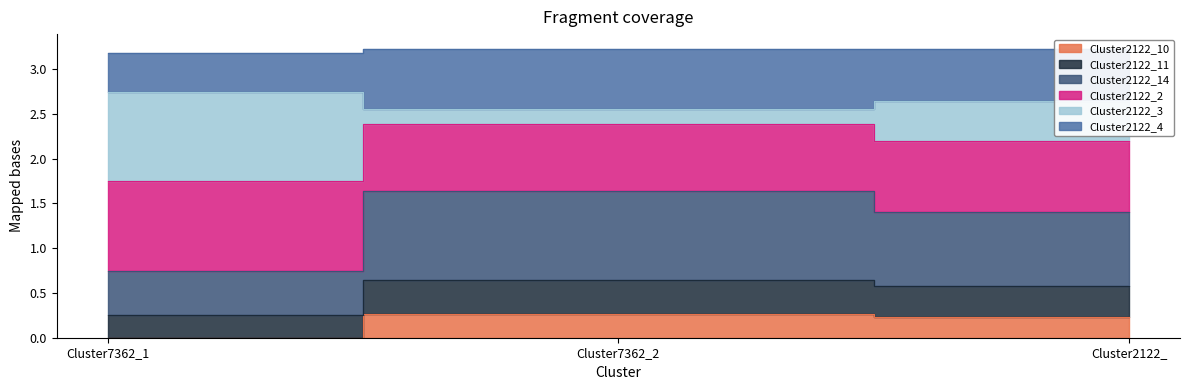

Where is Cluster2122_14 nearest to the value 2?

Cluster7362_2